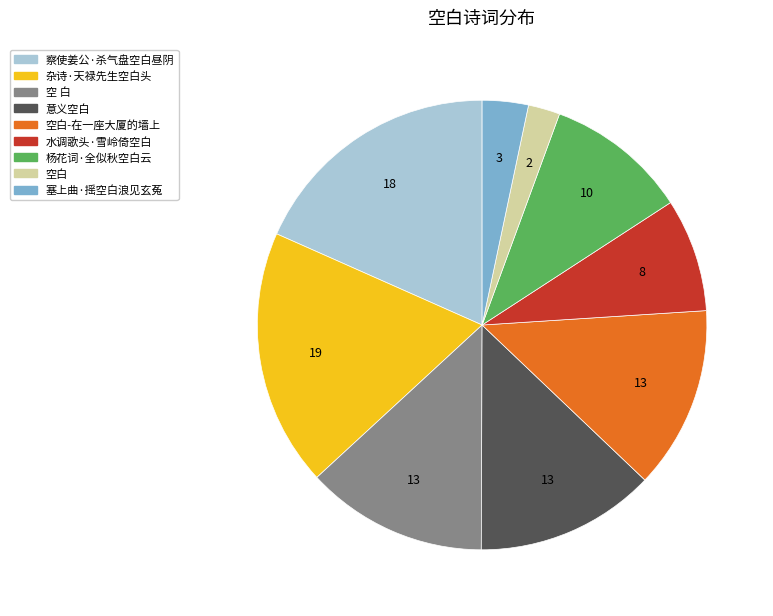

Is it true that 塞上曲·摇空白浪见玄菟 is 3% of the pie?

True